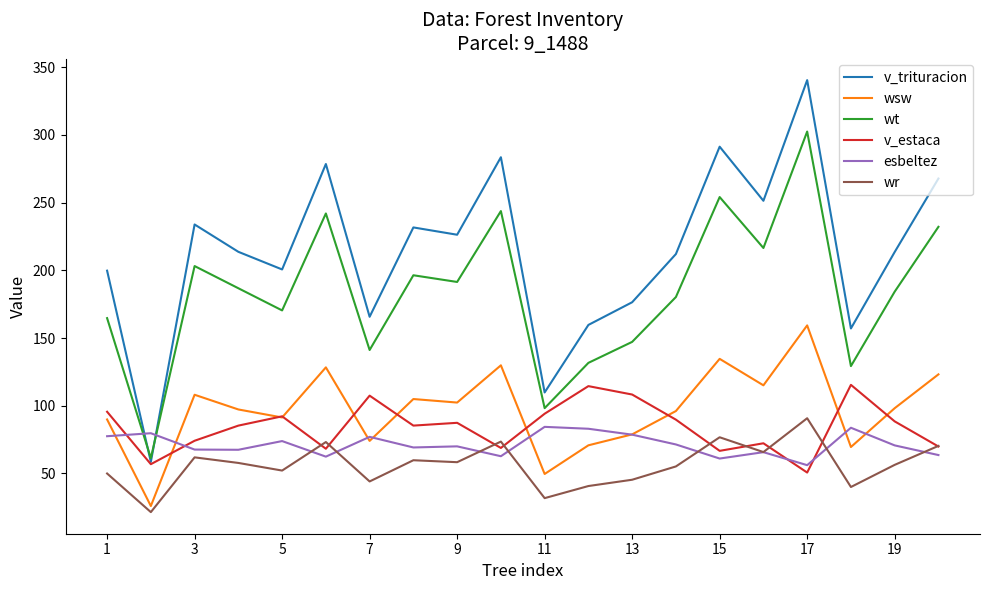

Which series has the largest range (max minus min)?

v_trituracion